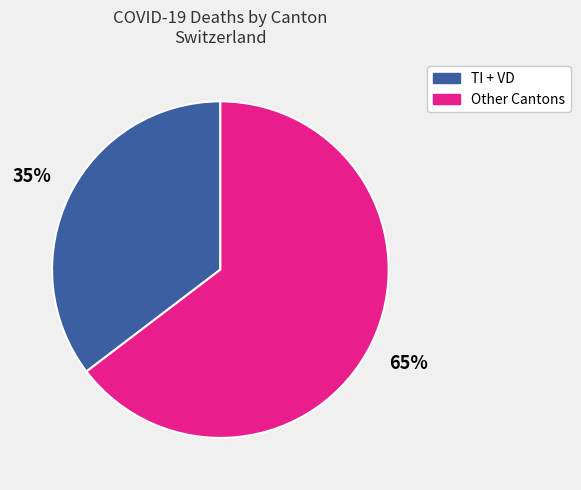

Is there any slice that represents more than half of the pie?

Yes